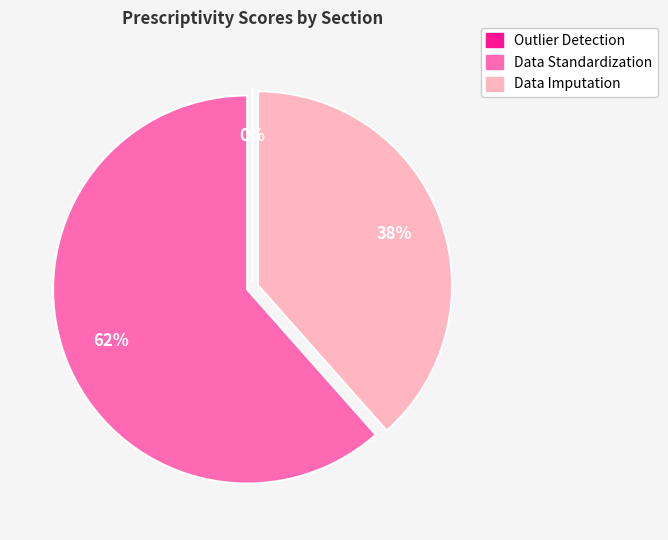

Rank the categories by value from lowest to highest.

Outlier Detection, Data Imputation, Data Standardization